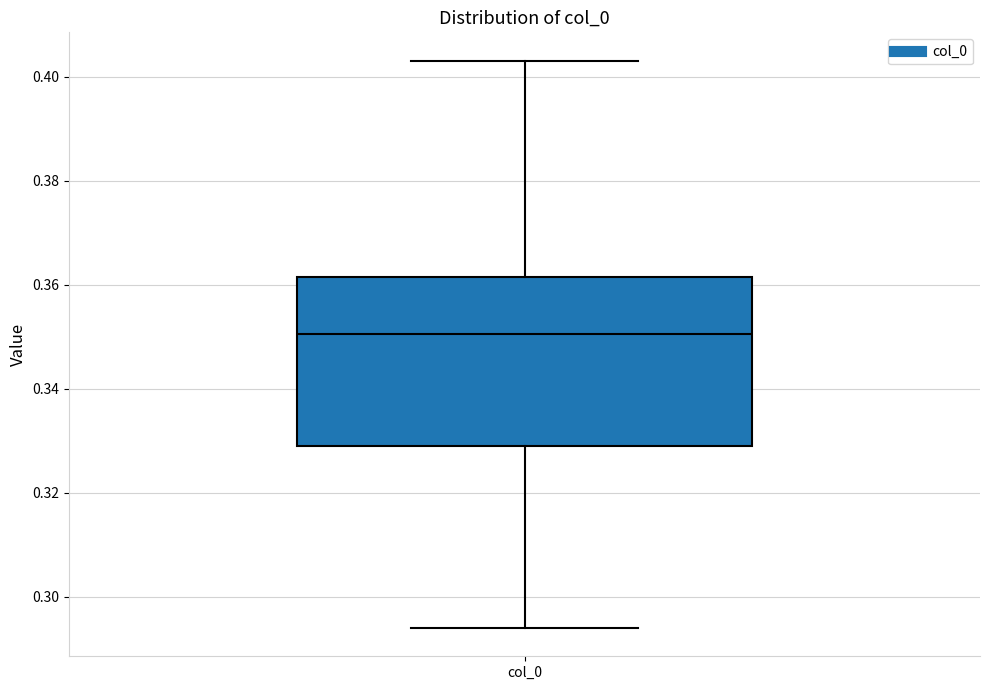

Read this box plot against the y-axis: the position of the median line, the range covered by the box, and the ends of both whiskers. The values are not printed on the chart, so give them approximately, as read against the axis.

median 0.350, box 0.328 to 0.362, whiskers 0.294 to 0.404